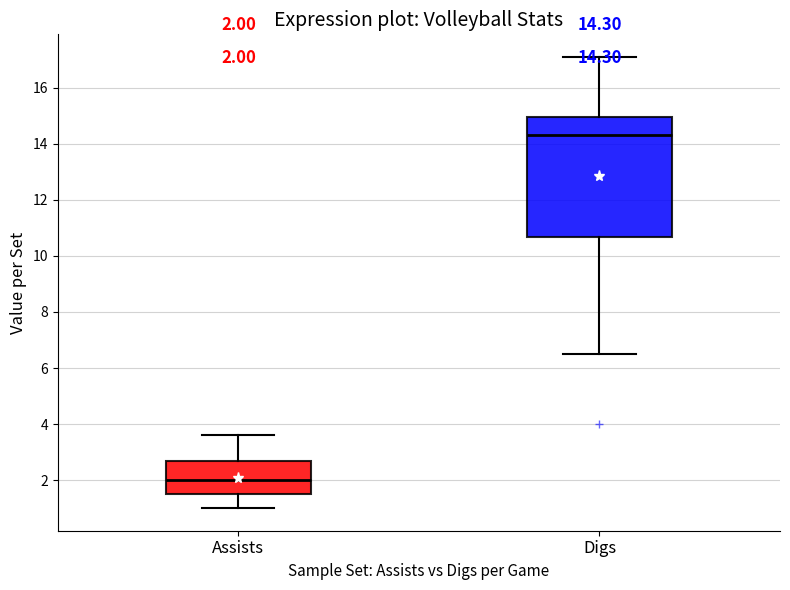

Which box's median line is the highest?

Digs